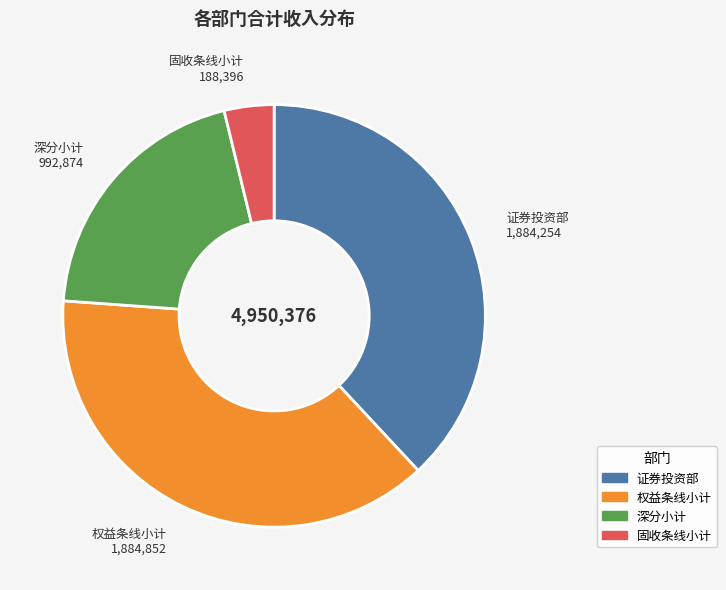

Is there a majority slice in this chart?

No